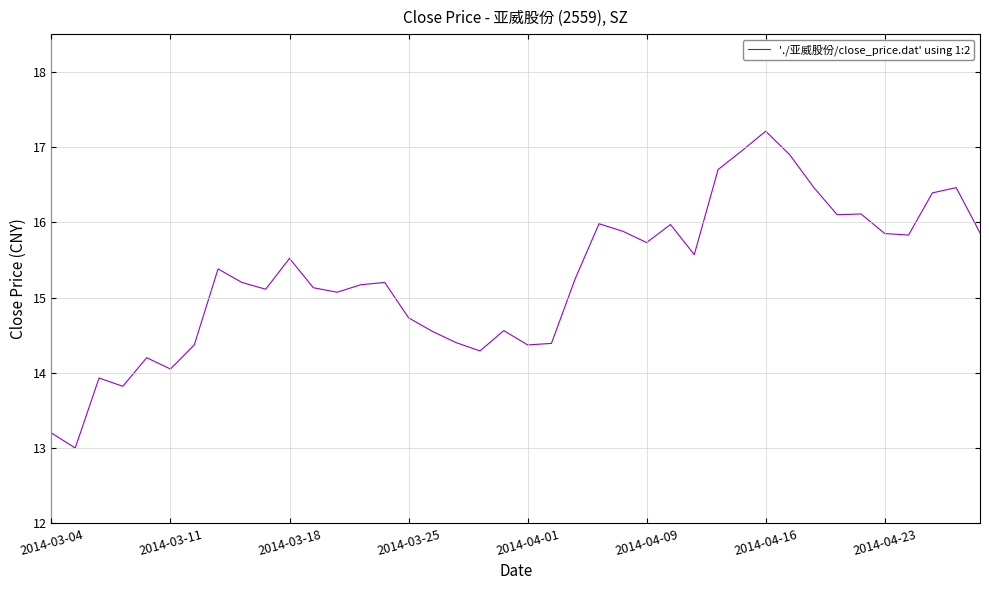

What is the greatest value displayed?

17.2